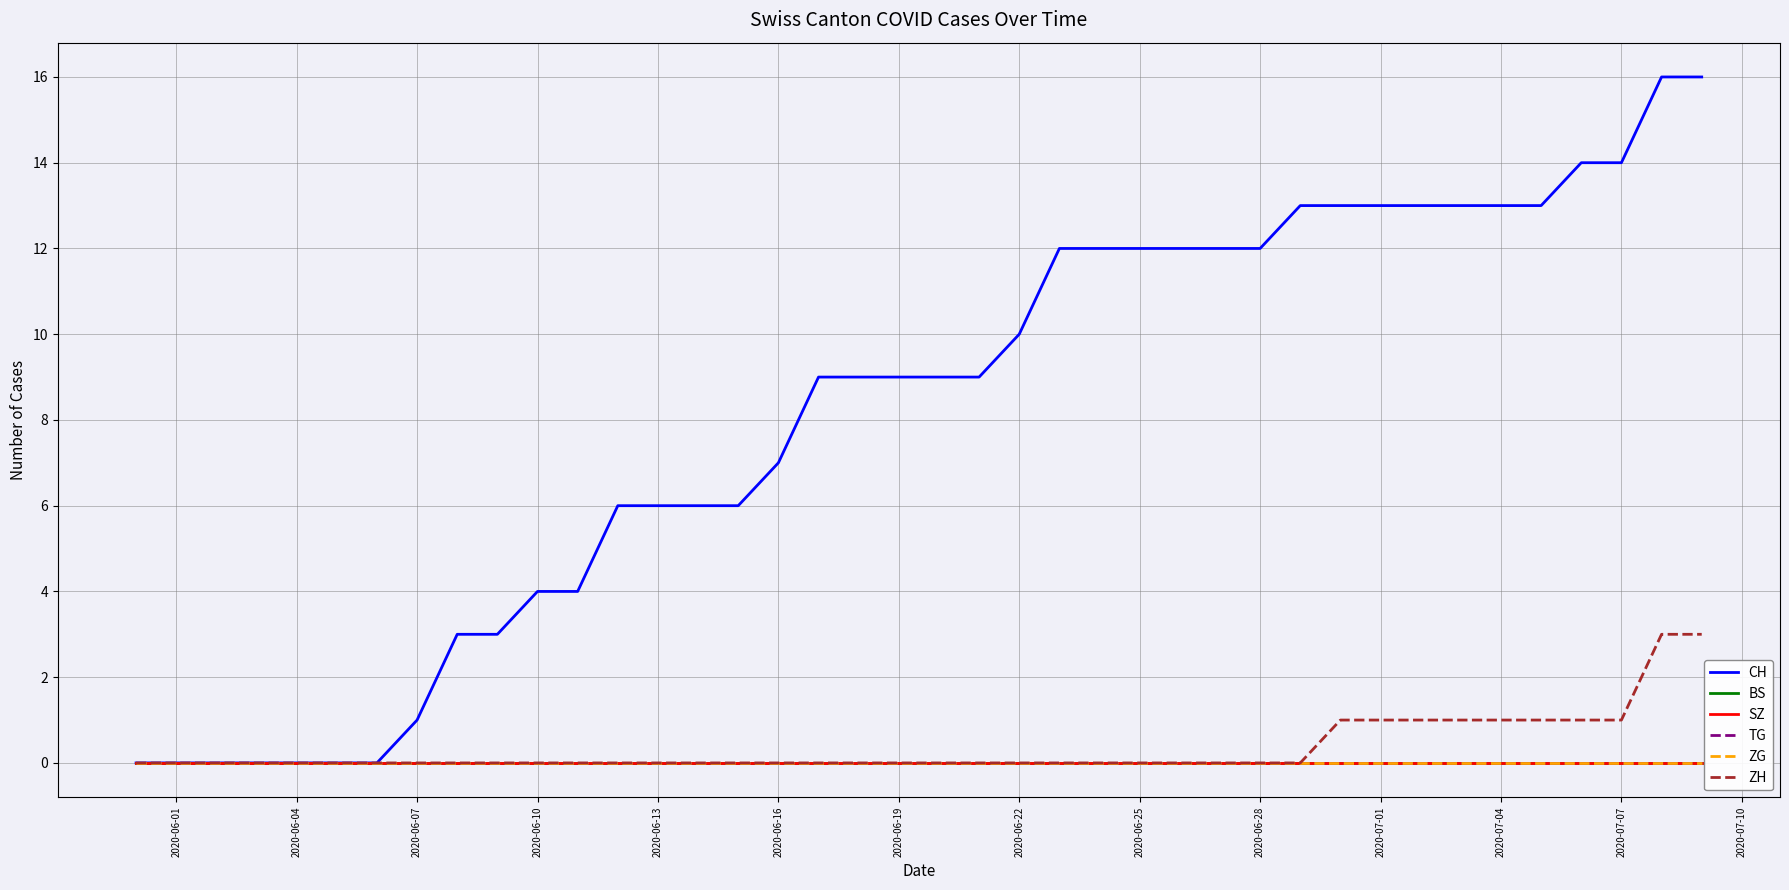

Does the chart have visible grid lines?

Yes